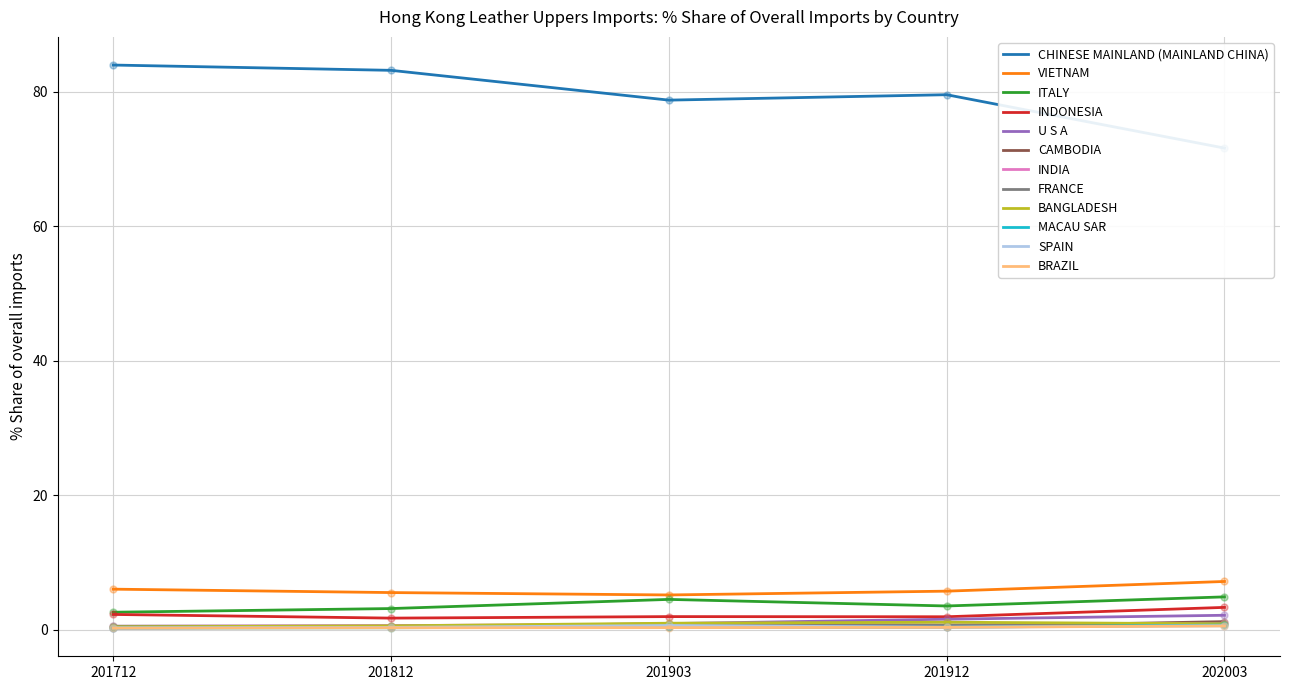

What is the approximate value of 201912_% Share at FRANCE?

0.7